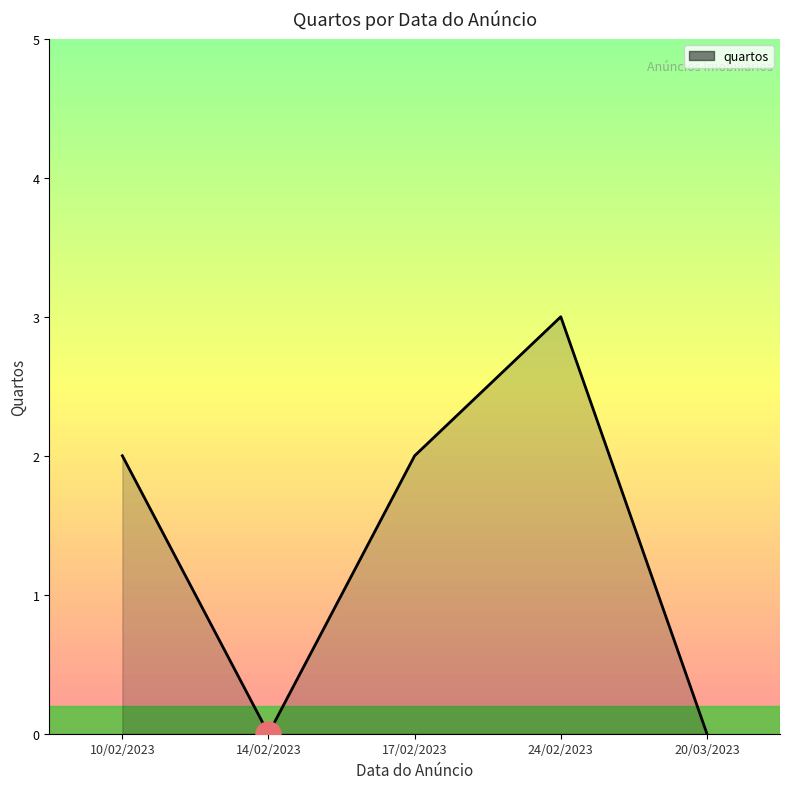

The chart shows a value of 0 at 14/02/2023. True or false?

True